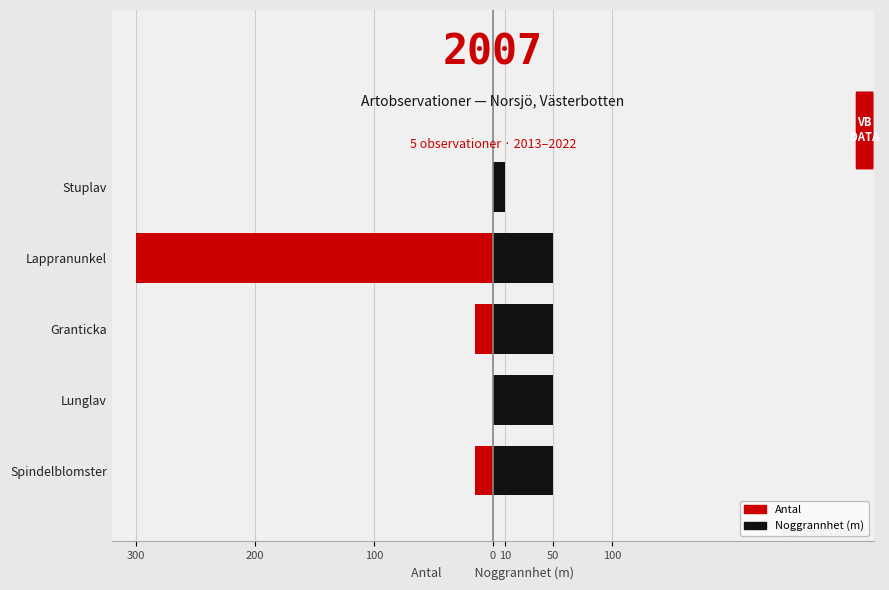

Reading left to right, what are all the values shown in this chart?

Antal: -15	0	-15	-300	0
Noggrannhet: 50	50	50	50	10